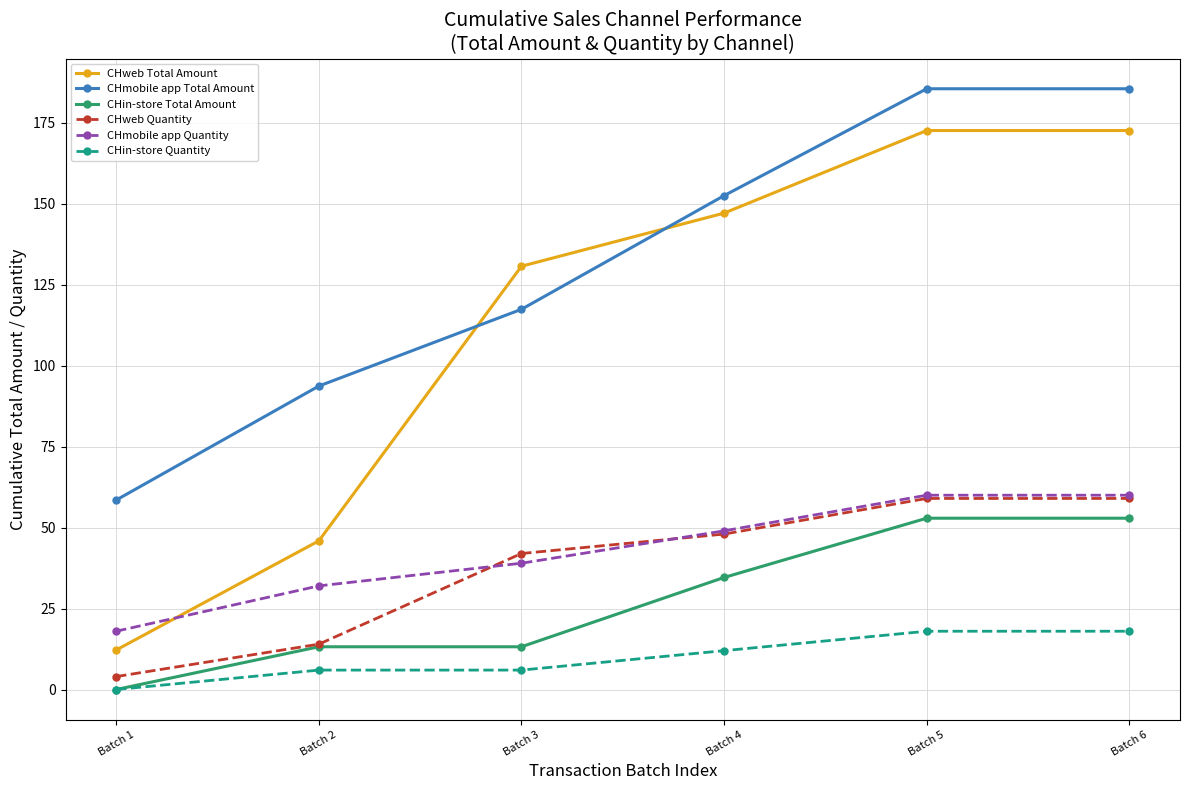

Which series has the largest total across all categories?

CHmobile app Total Amount